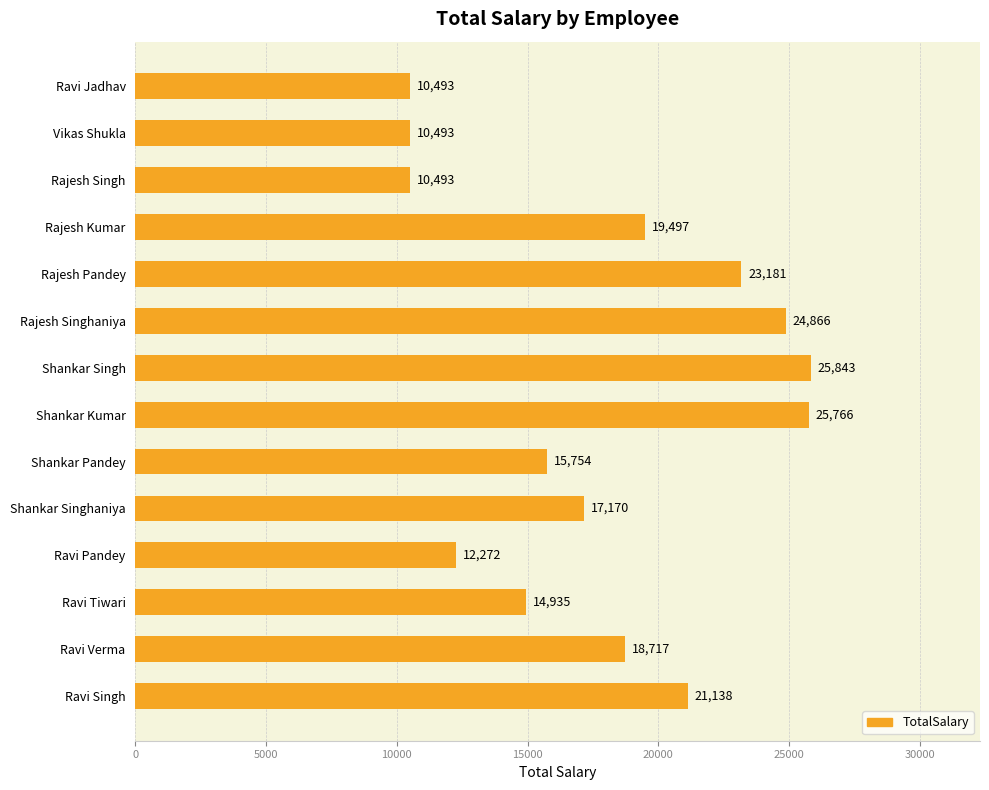

Where is the data nearest to the value 18168?

Ravi Verma